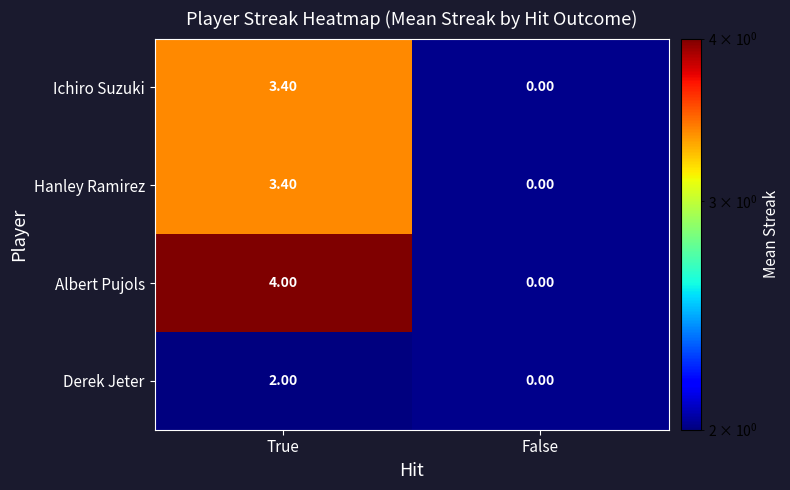

List the labels in order of Derek Jeter value, largest first.

True, False